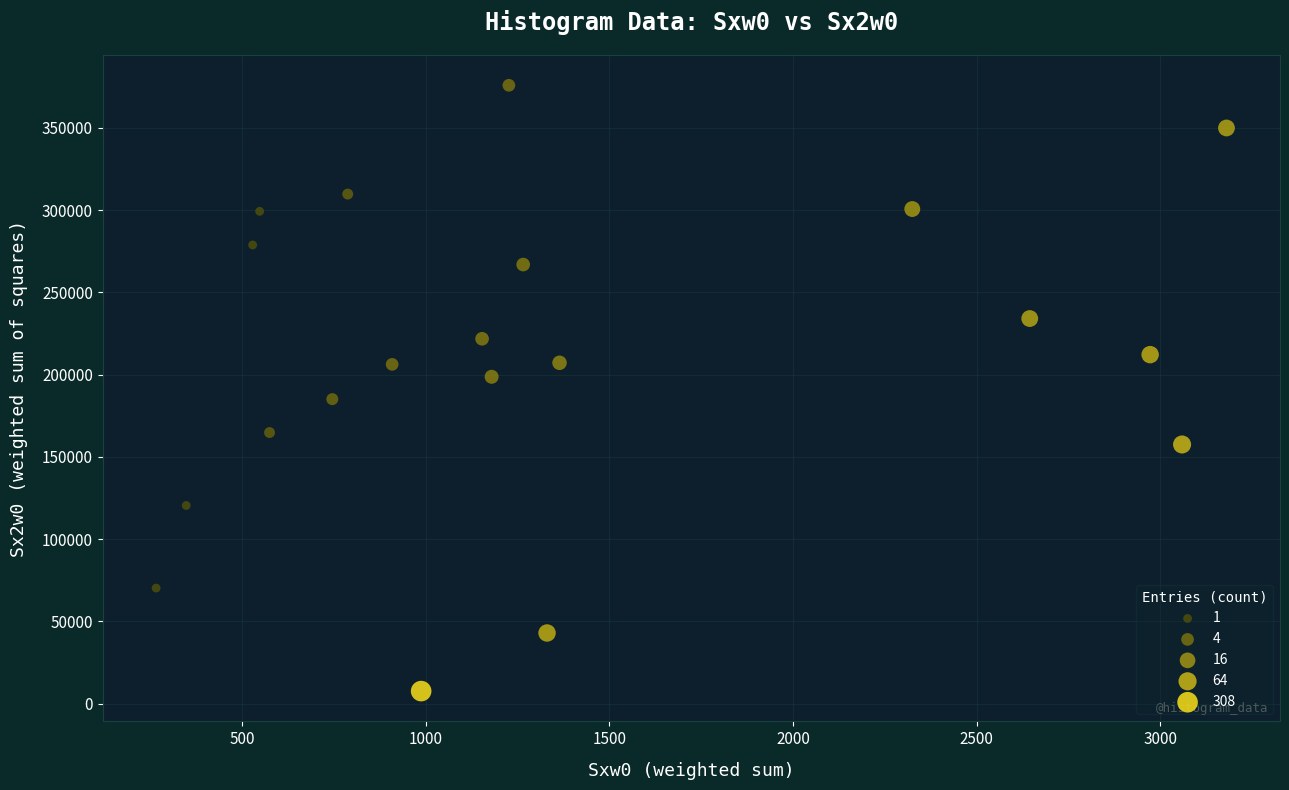

What is the range of Y values (max minus min)?

368221